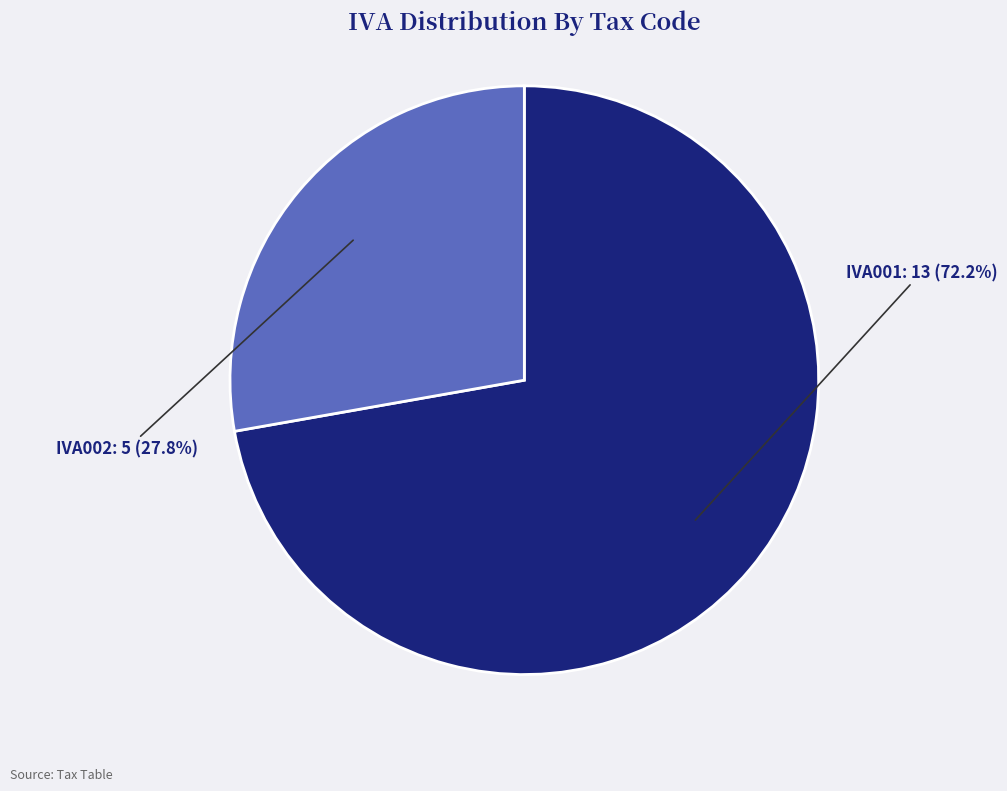

To the nearest percent, what percentage of the pie is IVA002?

28%